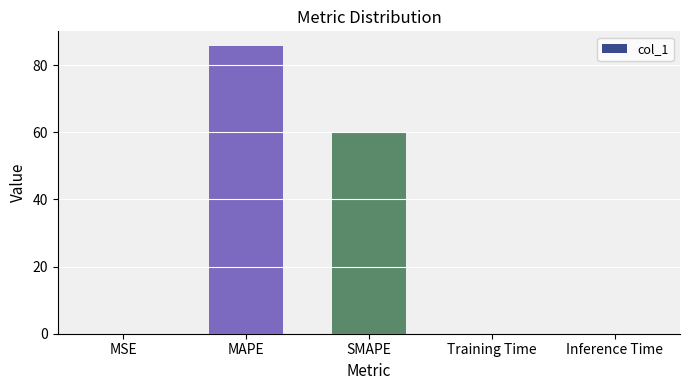

Between Inference Time and SMAPE, which is larger?

SMAPE